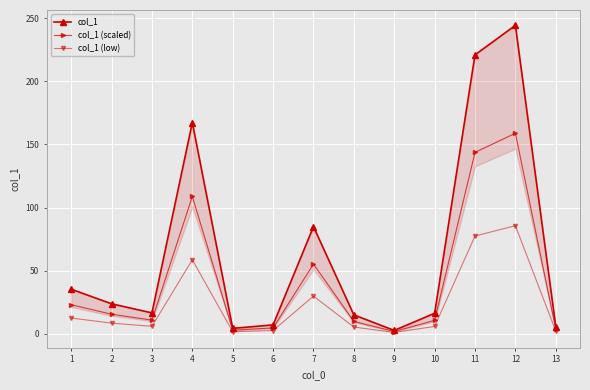

Is the value of col_1 at 4 greater than the value of col_1 (scaled) at 1?

Yes